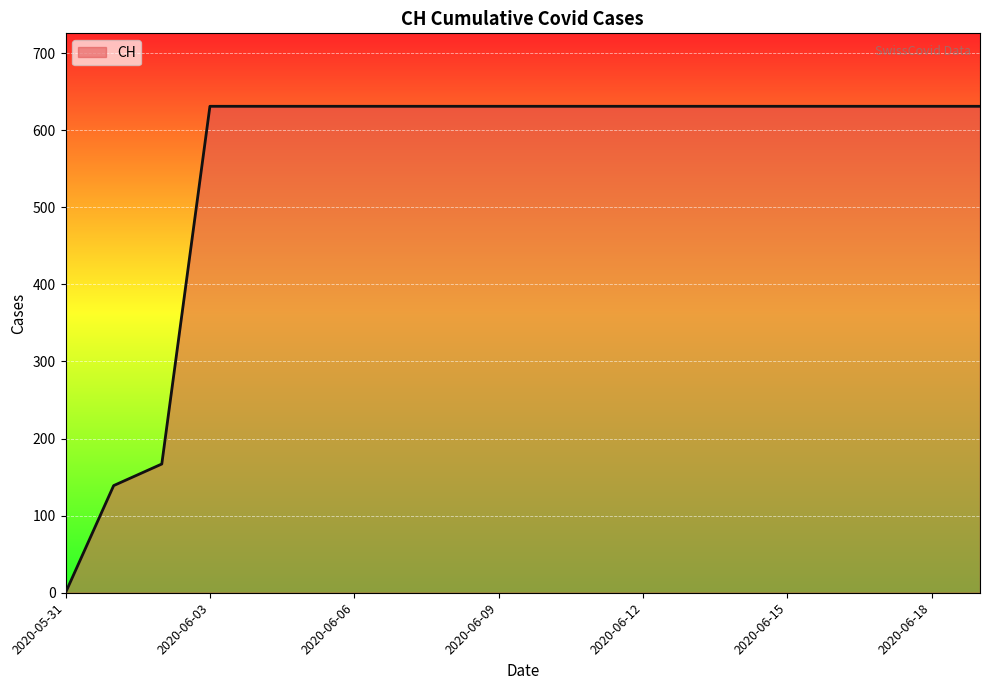

What is the maximum value shown in the chart?

631